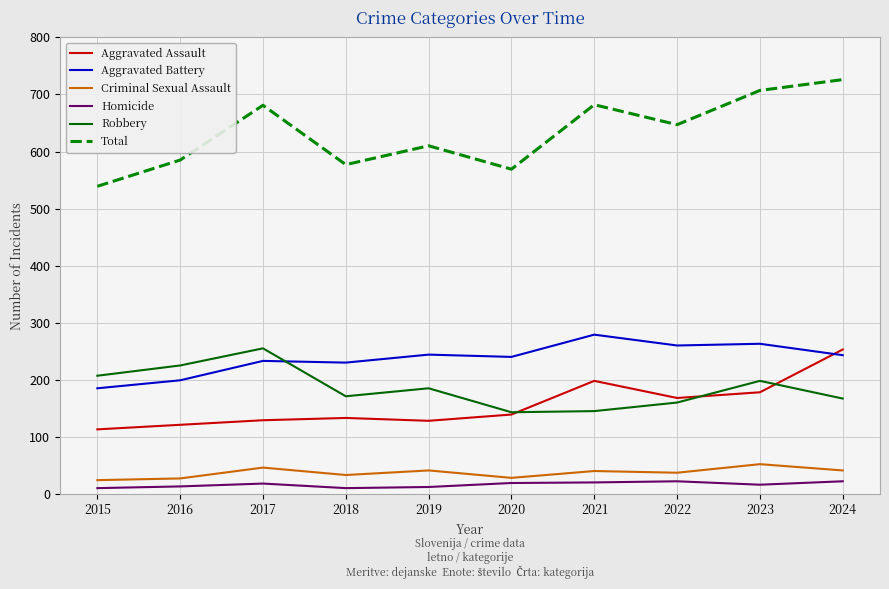

True or false: Robbery and Aggravated Battery intersect in this chart.

True